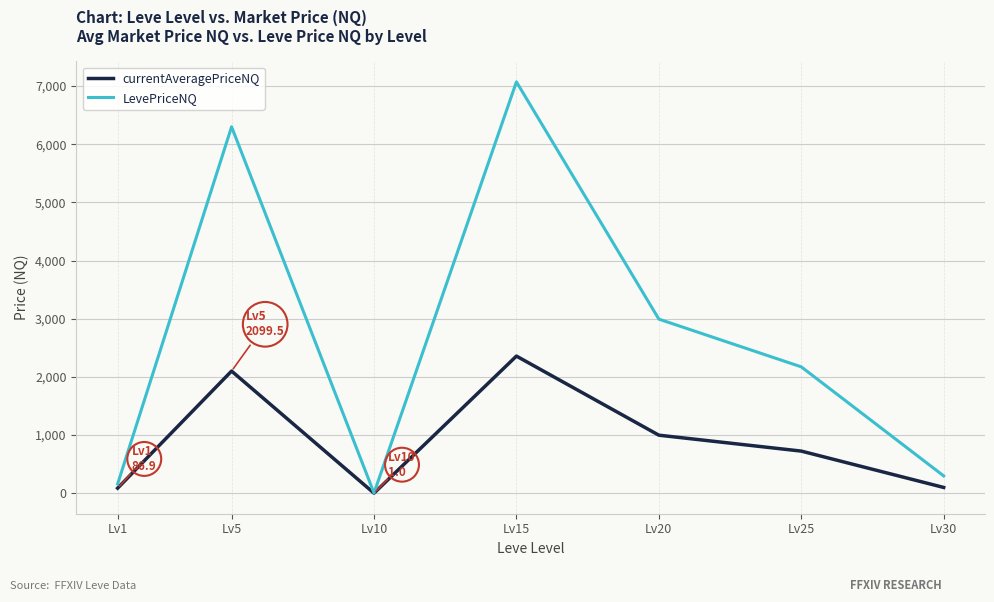

The value of currentAveragePriceNQ at Lv5 is 2099.5. True or false?

True